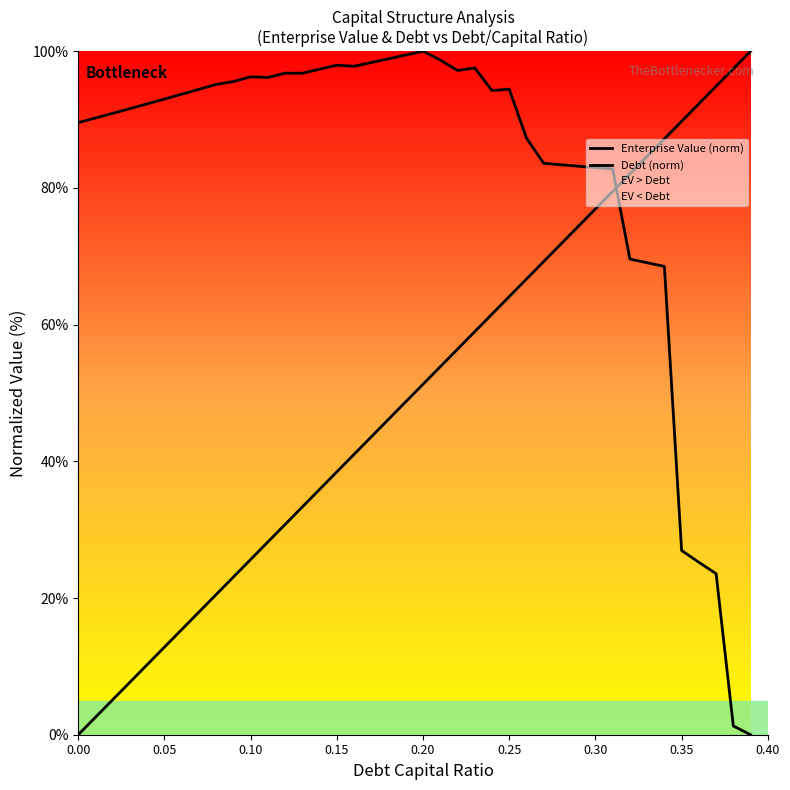

Count the number of data series in this chart.

2